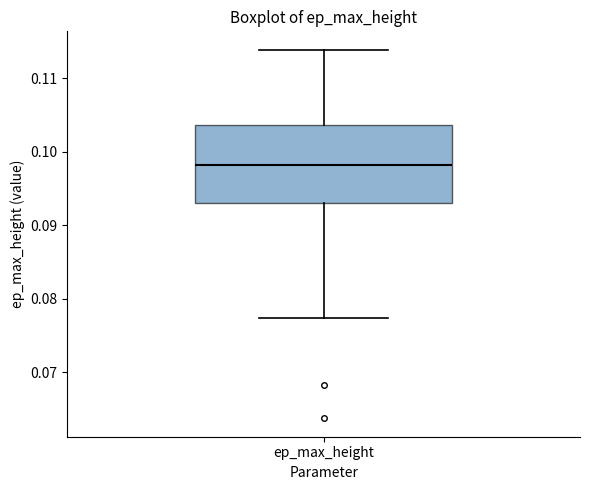

Where does the lower whisker of the box for ep_max_height end on the y-axis? The values are not printed on the chart, so give them approximately, as read against the axis.

0.077